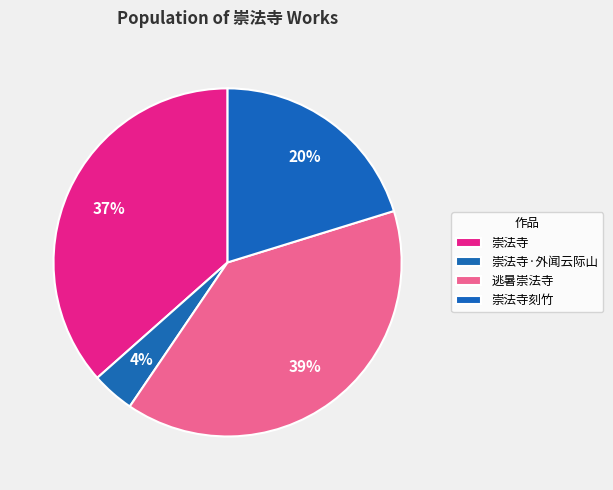

Rank the categories by value from lowest to highest.

崇法寺·外闻云际山, 崇法寺刻竹, 崇法寺, 逃暑崇法寺